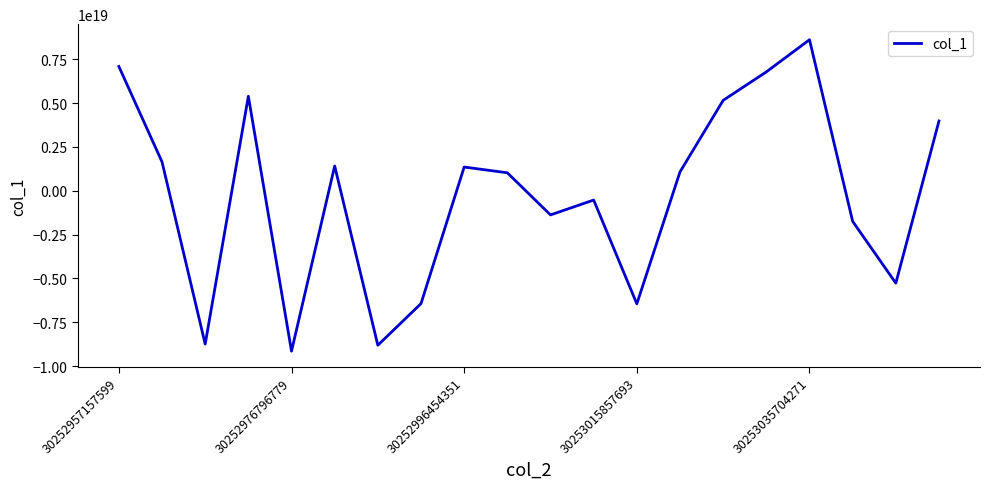

Which label corresponds to the smallest value in the chart?

30252976796779